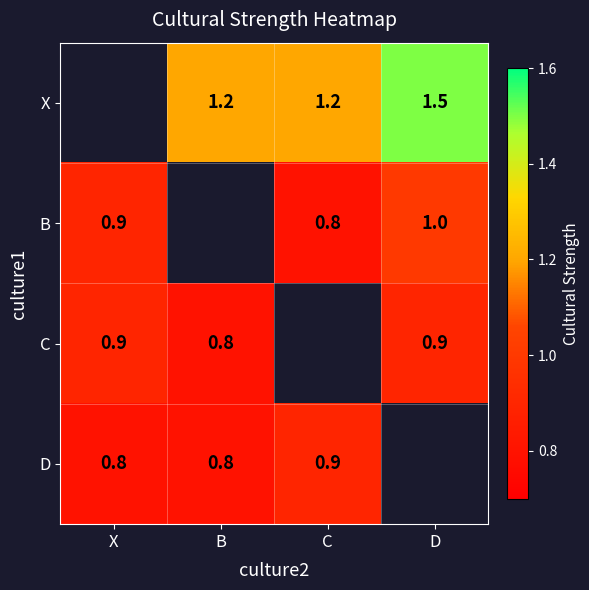

Is the value of X at C greater than the value of B at X?

Yes